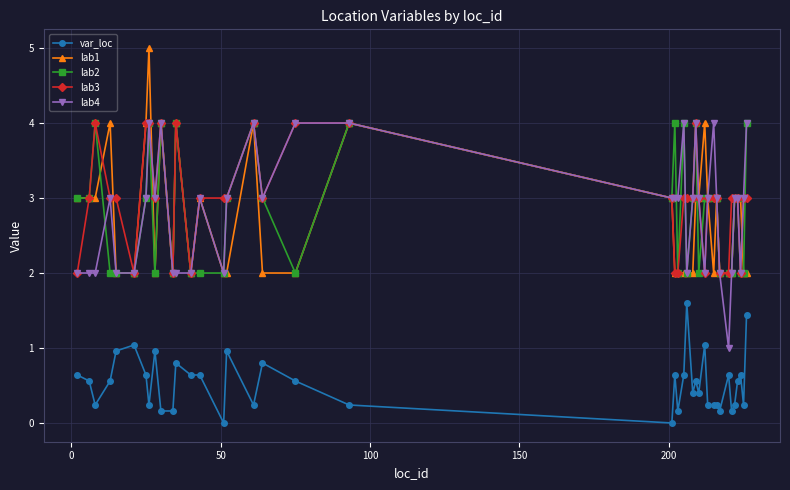

What is the maximum value shown in the chart?

5.0